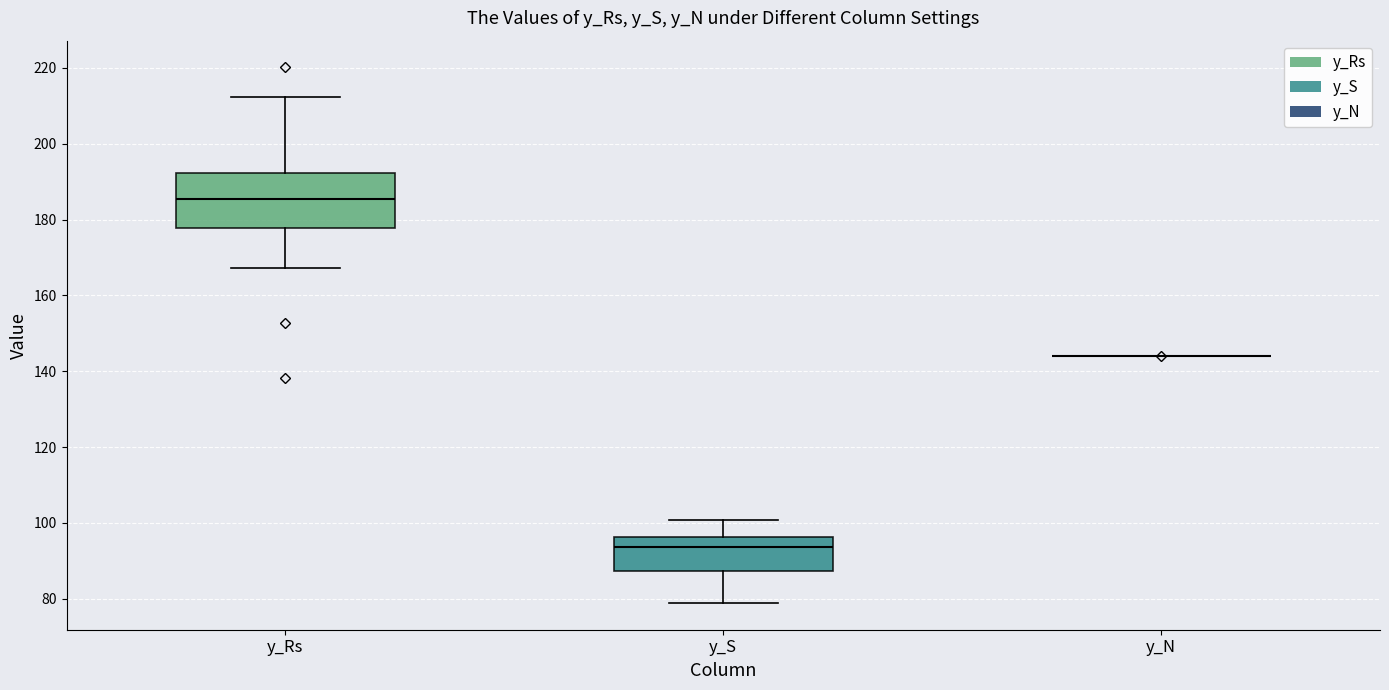

Reading left to right, transcribe this box plot: for each box, give where its median line is, the range the box spans, and where its two whiskers end, as read against the y-axis. The values are not printed on the chart, so give them approximately, as read against the axis.

y_Rs: median 186, box 178 to 192, whiskers 168 to 212
y_S: median 94, box 88 to 96, whiskers 78 to 100
y_N: box collapsed to a line at 144, whiskers 144 to 144